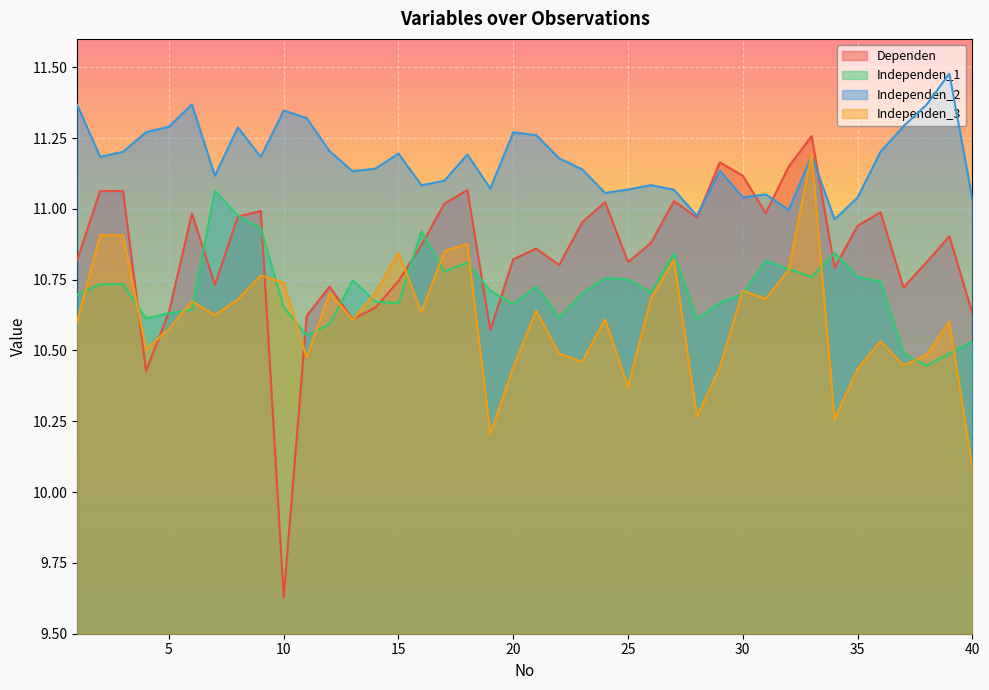

At which category does the chart reach its peak across all series?

39